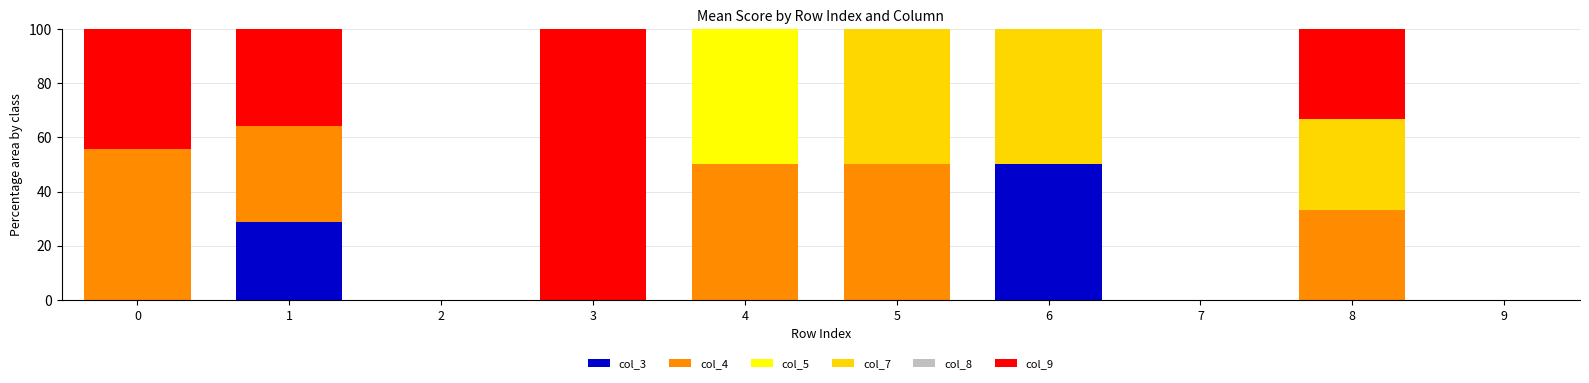

What is the total value across all series at 8?

100.0